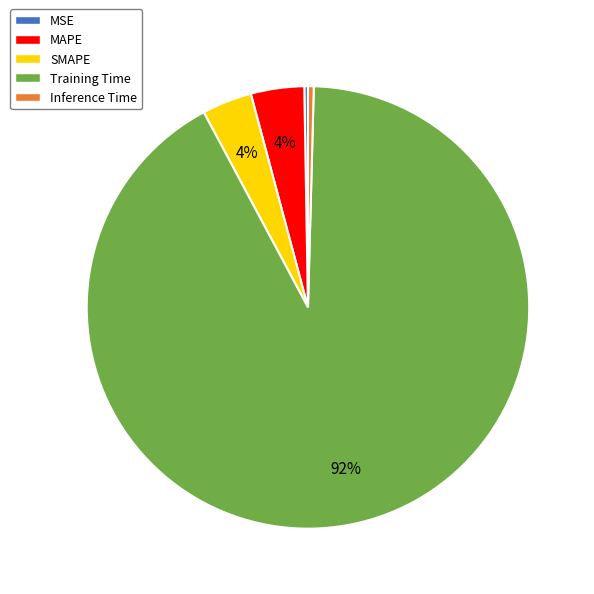

Do SMAPE and Inference Time together represent more than half of the pie?

No